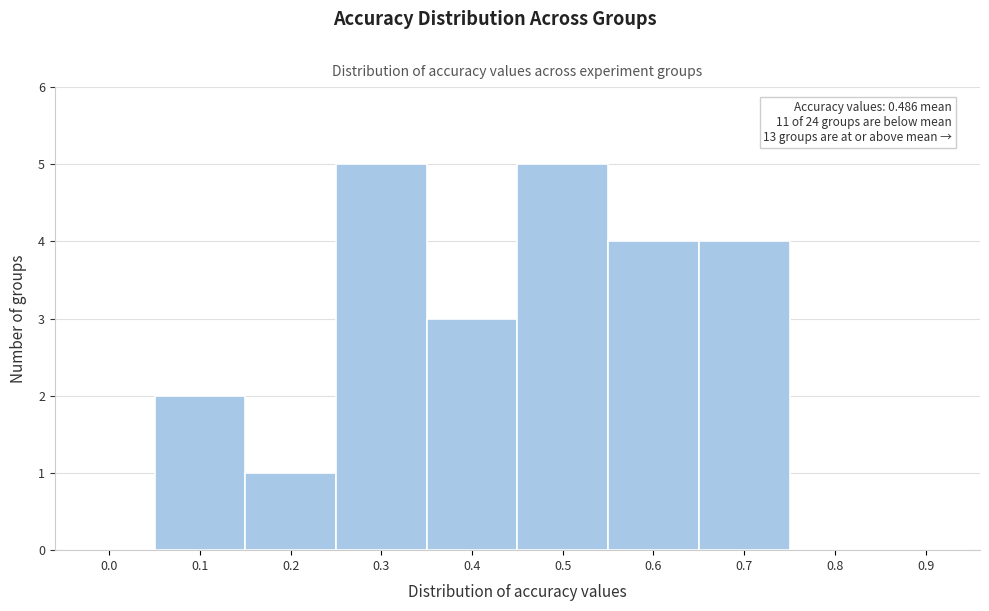

Reading left to right, list all the values displayed in this chart.

0.0=0	0.1=2	0.2=1	0.3=5	0.4=3	0.5=5	0.6=4	0.7=4	0.8=0	0.9=0